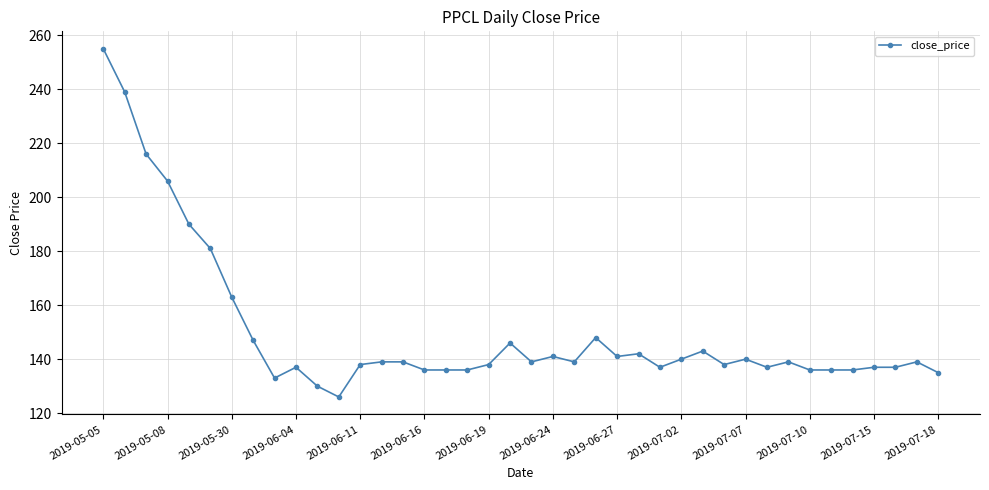

Reading left to right, transcribe all the data shown in this chart.

255	239	216	206	190	181	163	147	133	137	130	126	138	139	139	136	136	136	138	146	139	141	139	148	141	142	137	140	143	138	140	137	139	136	136	136	137	137	139	135